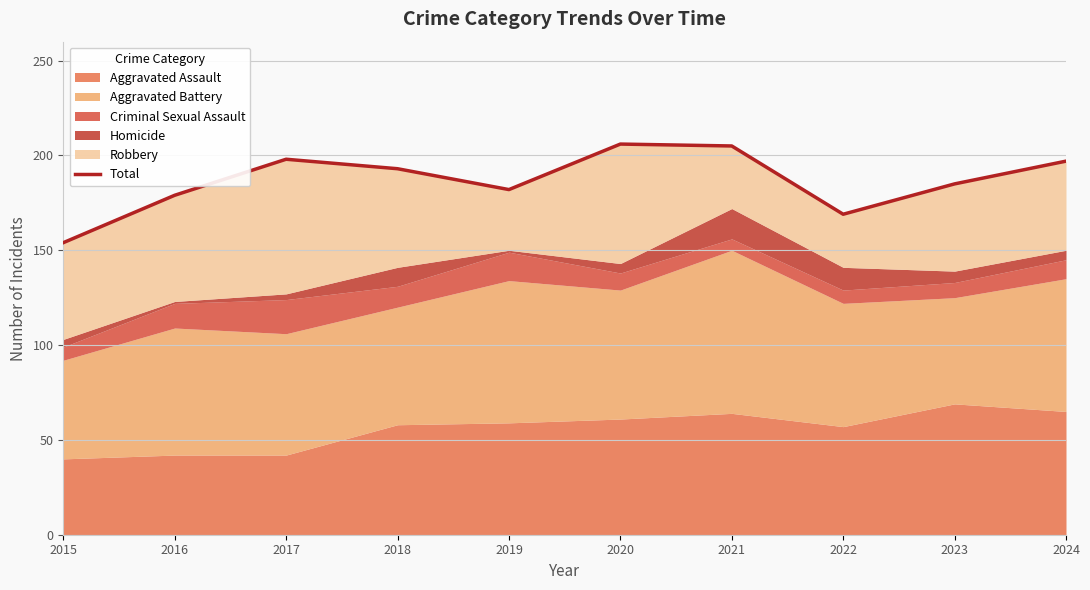

What is the change in value from 2017 to 2018?

-5